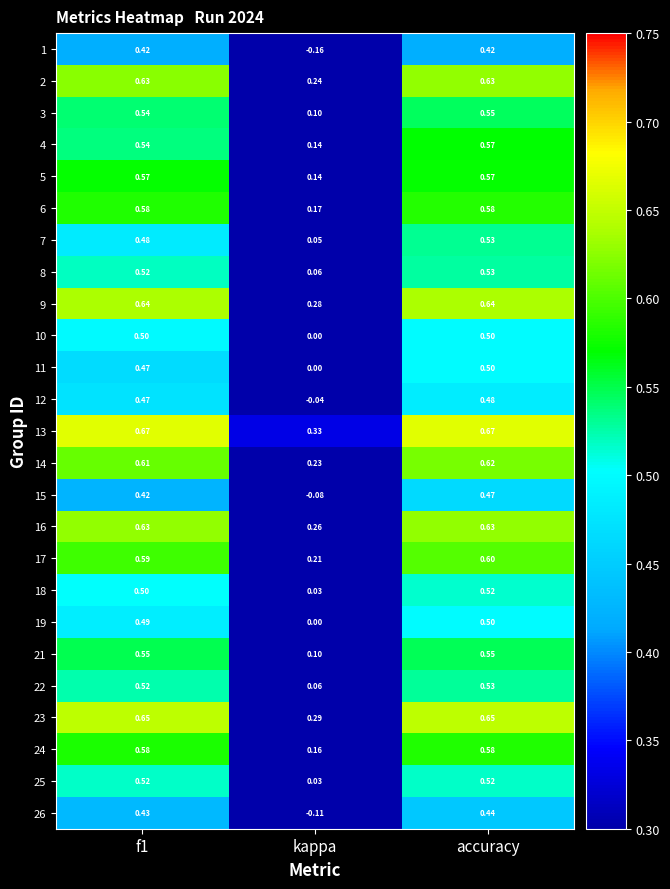

How many categories are shown in the chart?

3